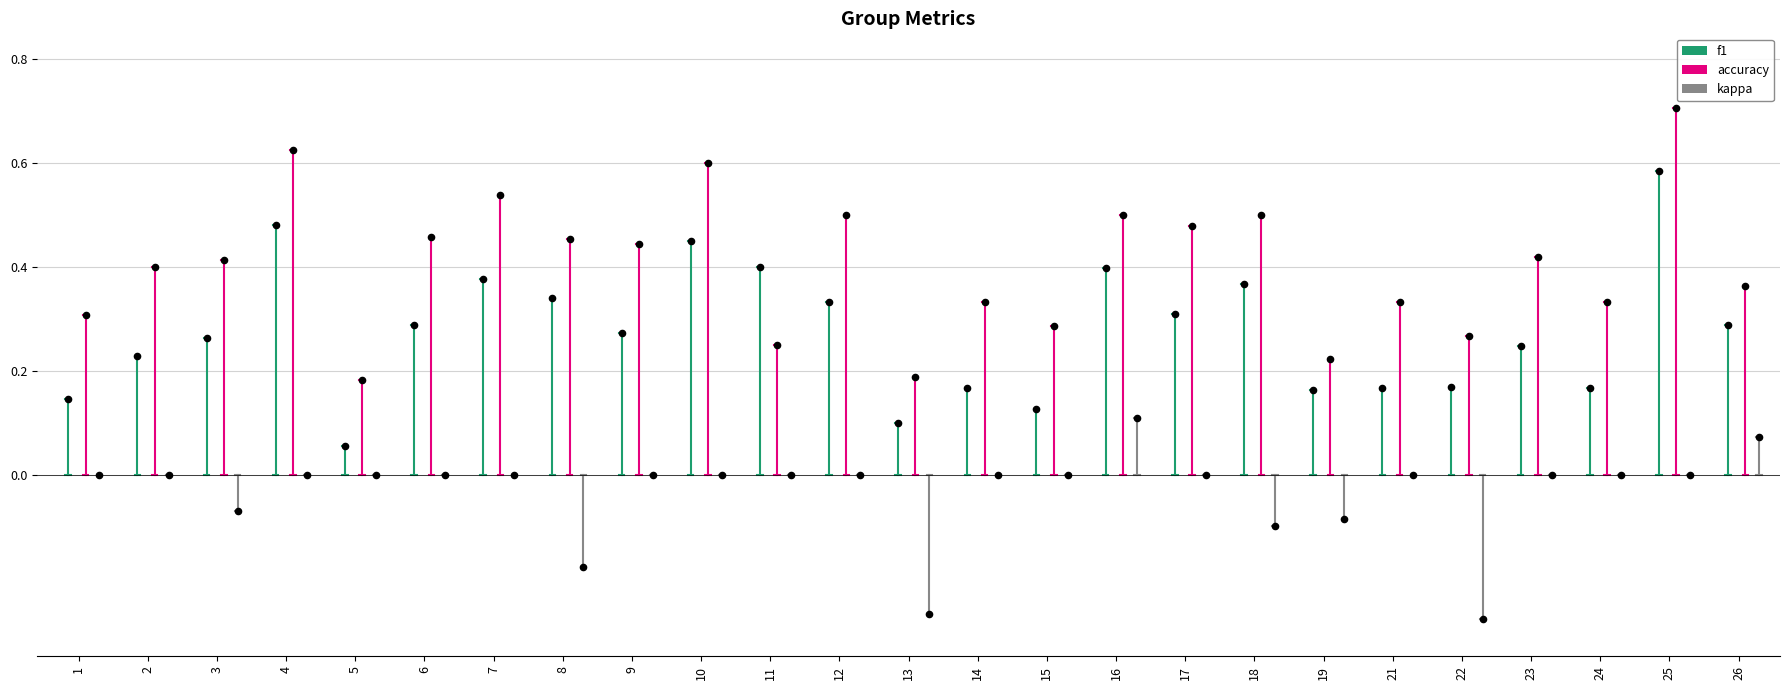

At how many categories does at least one series exceed 0?

25